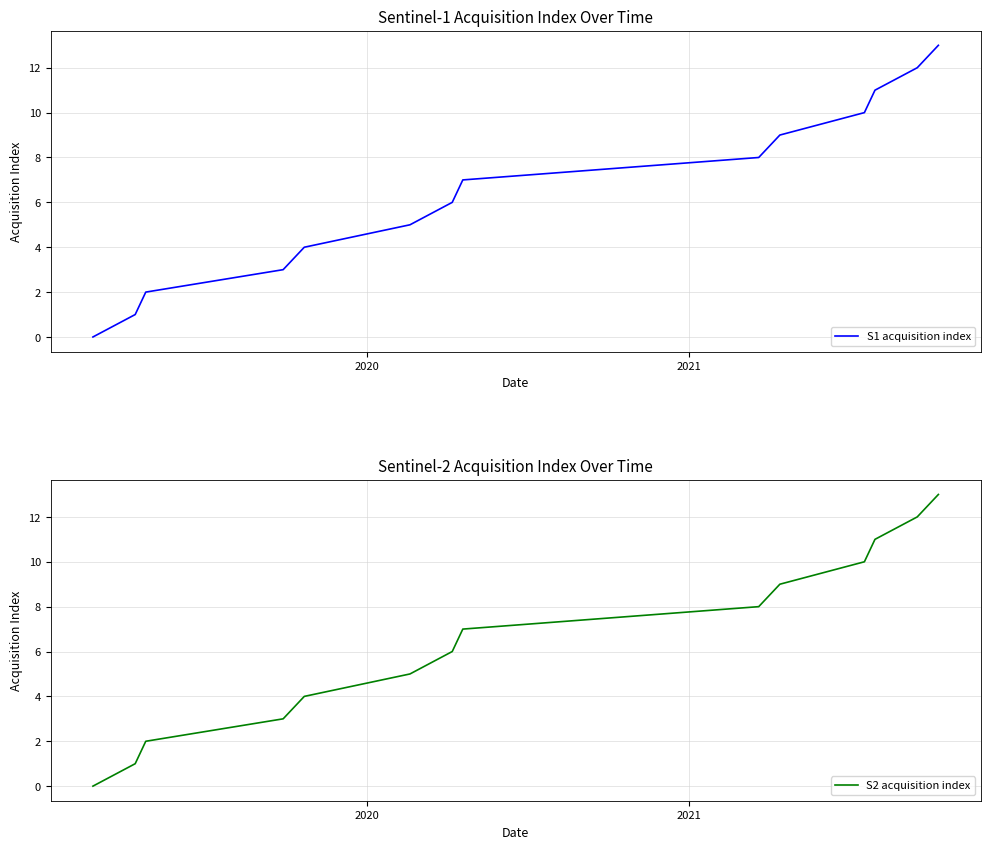

True or false: S2 acquisition index and S1 acquisition index intersect in this chart.

False